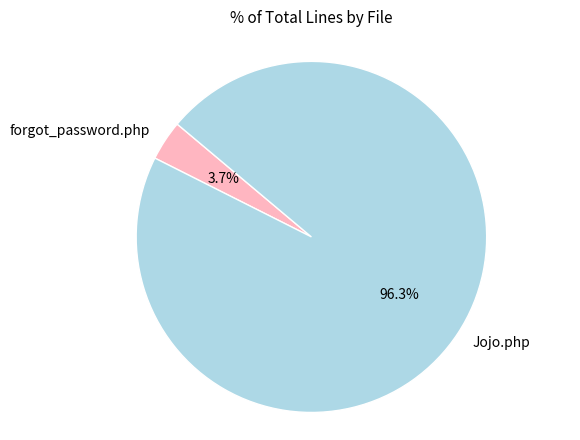

The forgot_password.php slice represents 4% of the pie. True or false?

True